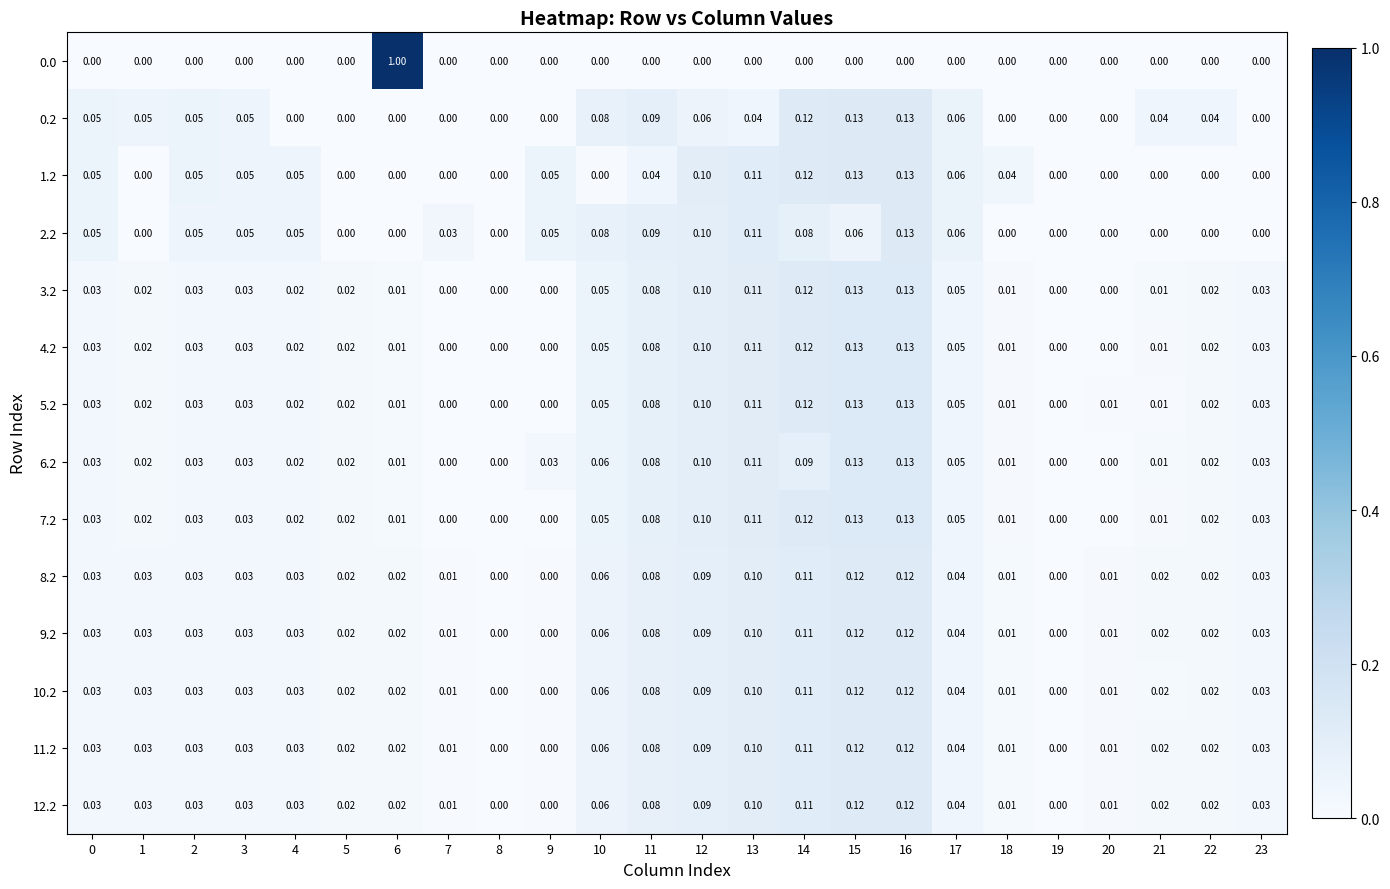

Is the value of 10.2 at 20 greater than the value of 11.2 at 19?

Yes